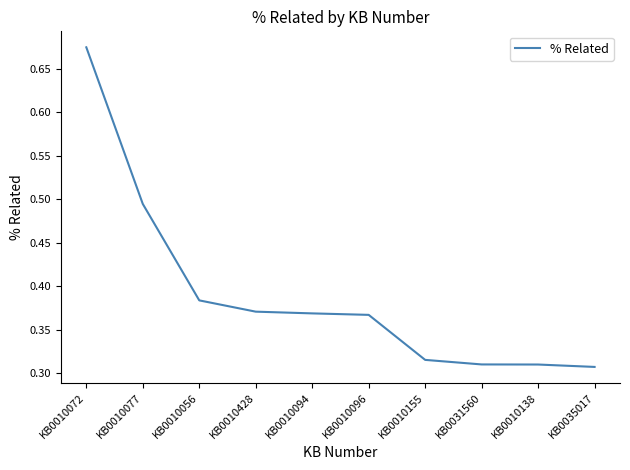

What position from the right is KB0035017?

1